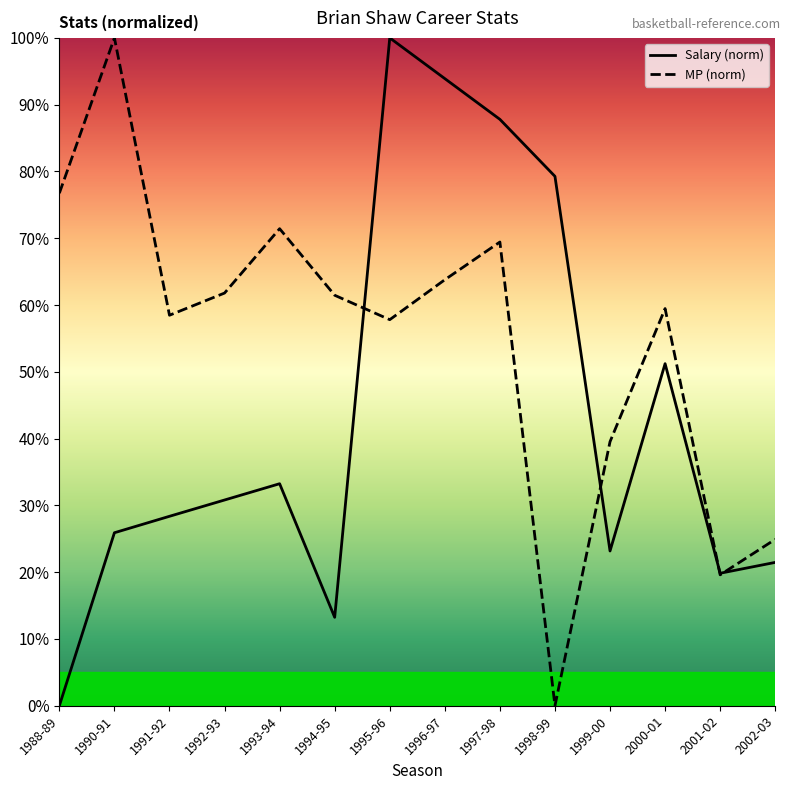

Which series has the largest total across all categories?

MP (norm)